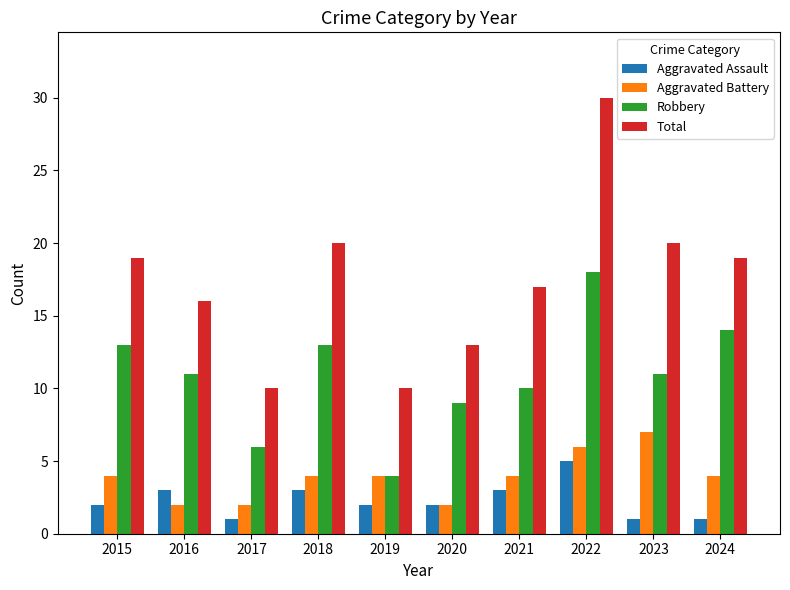

The value of Aggravated Assault at 2022 is 5. True or false?

True